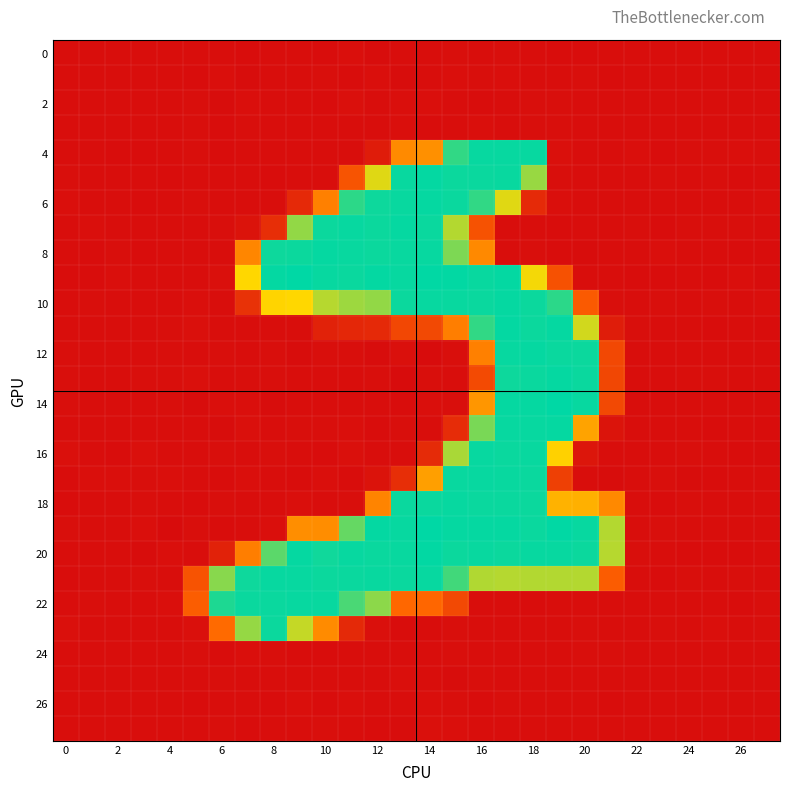

Which label corresponds to the largest value in the chart?

19